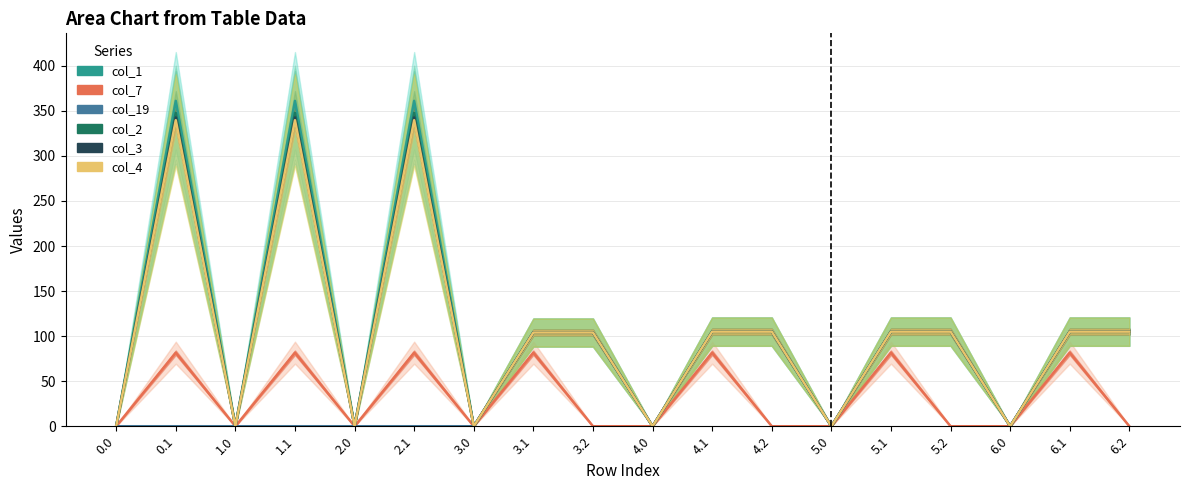

Rank the series by their maximum value, from lowest to highest.

col_7, col_19, col_4, col_3, col_2, col_1